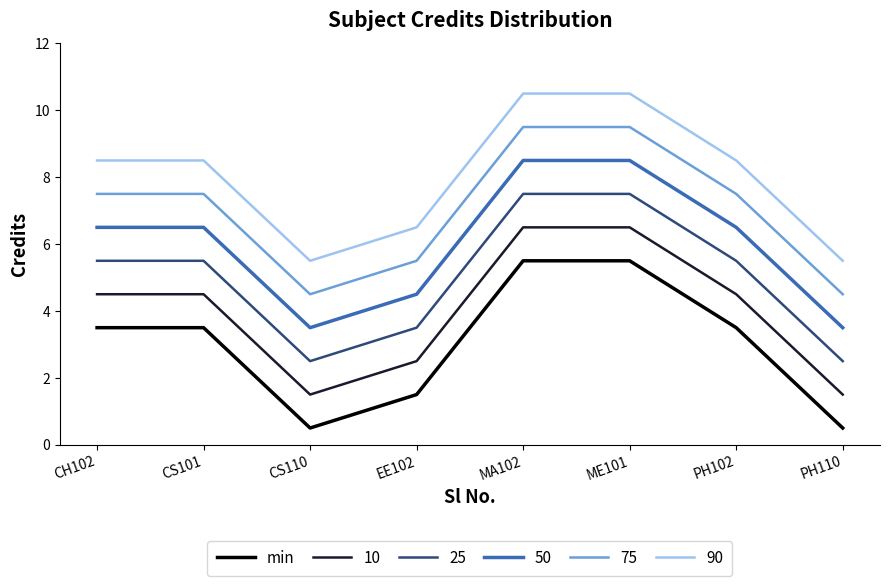

What position from the right is MA102?

4